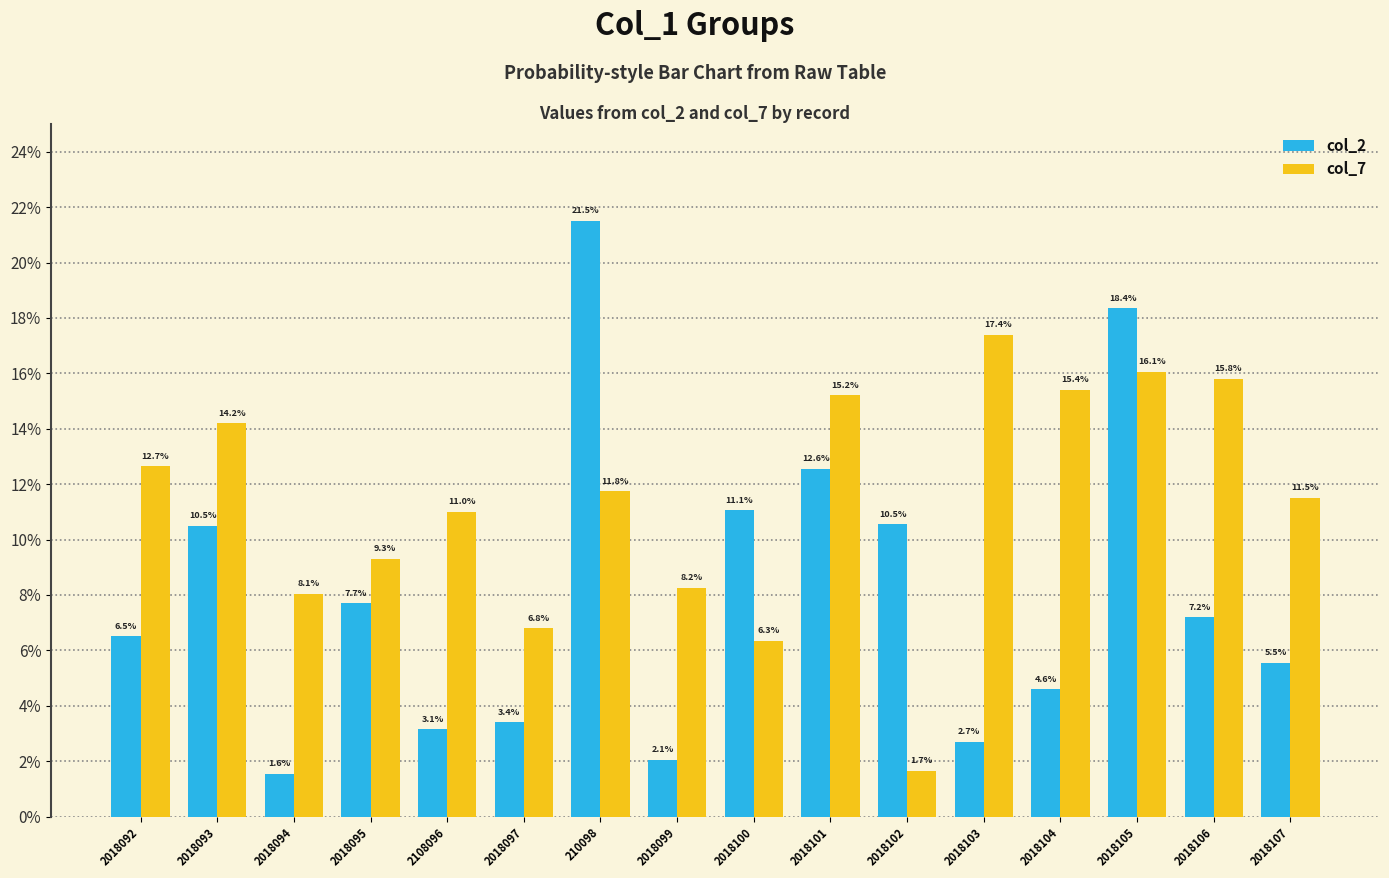

Which label corresponds to the largest value in the chart?

210098